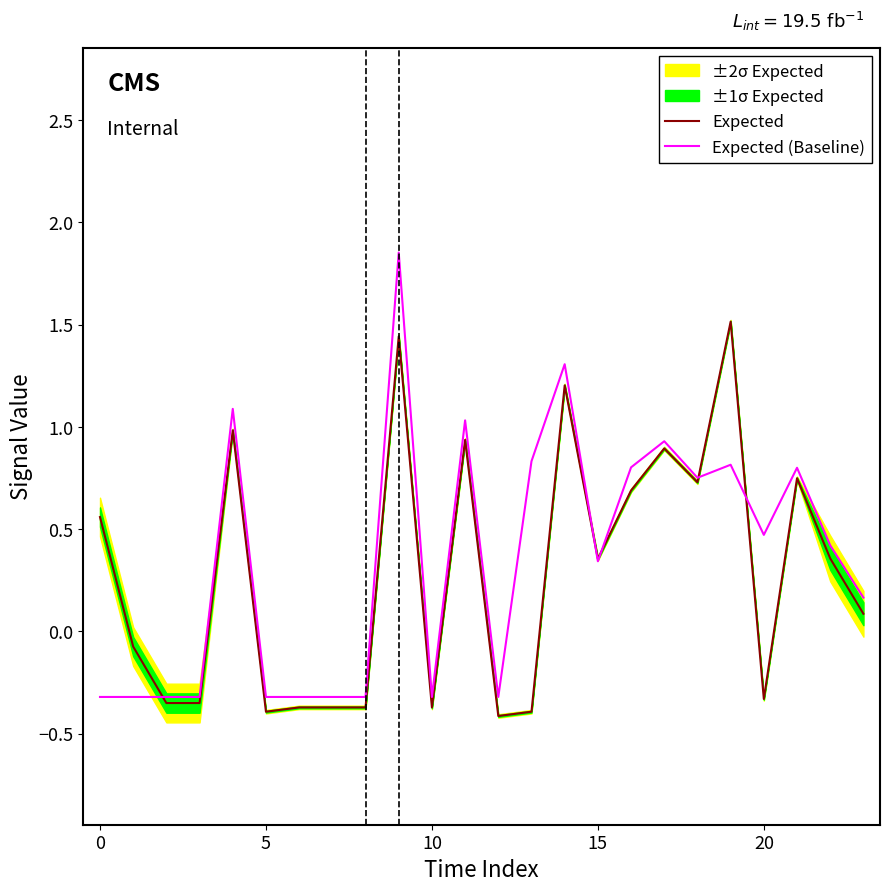

What is the highest value of the Expected (Baseline) series?

1.9